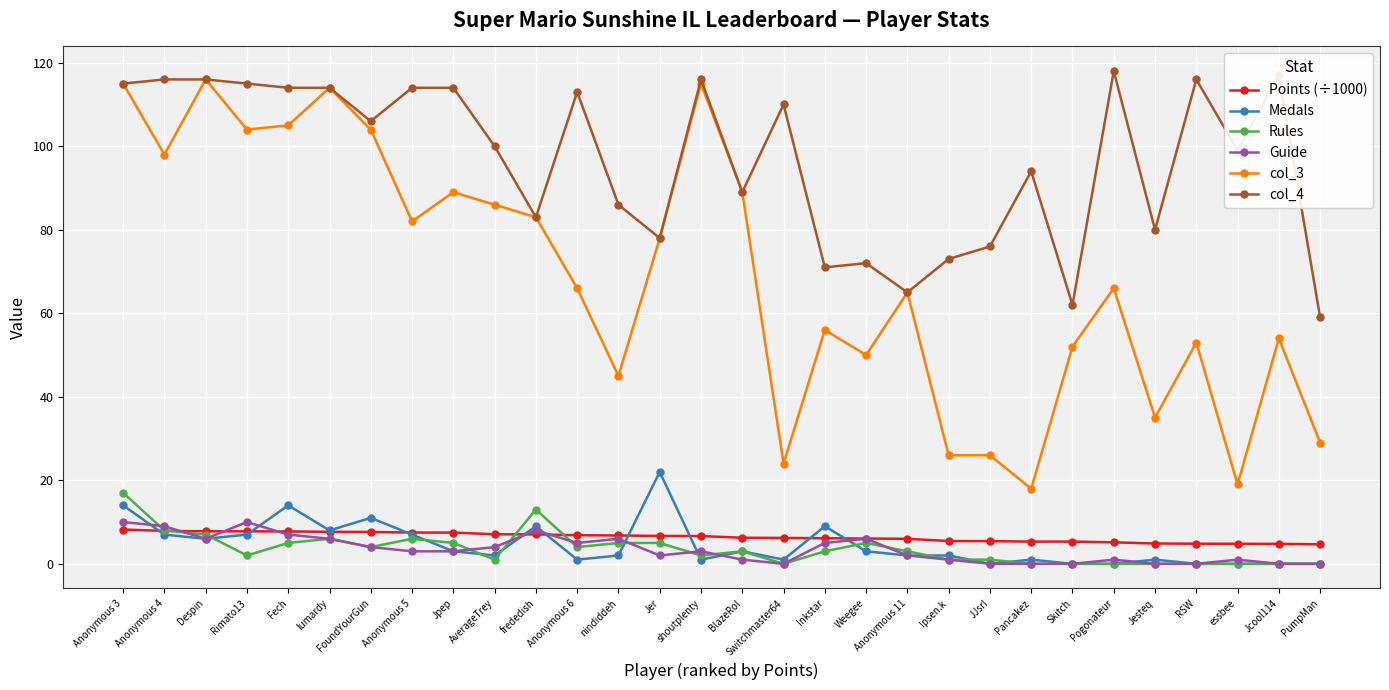

The value of Medals at Switchmaster64 is 1.0. True or false?

True